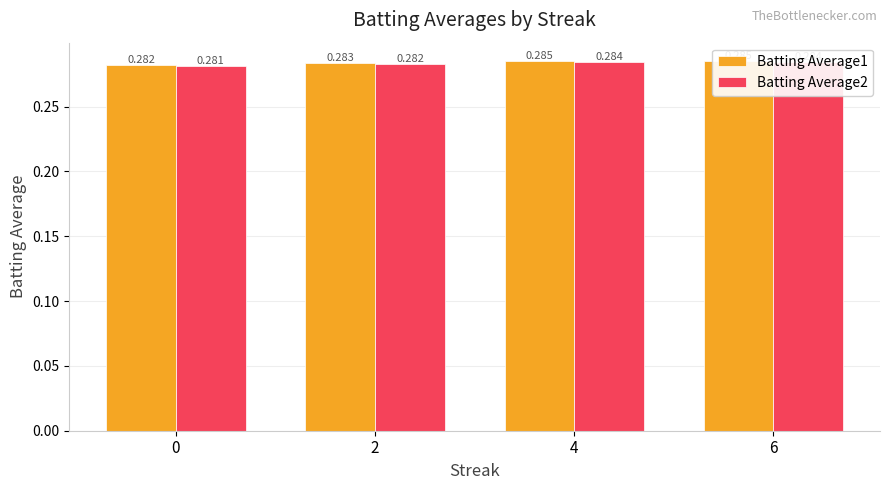

How many Batting Average1 values are between 0 and 1?

4